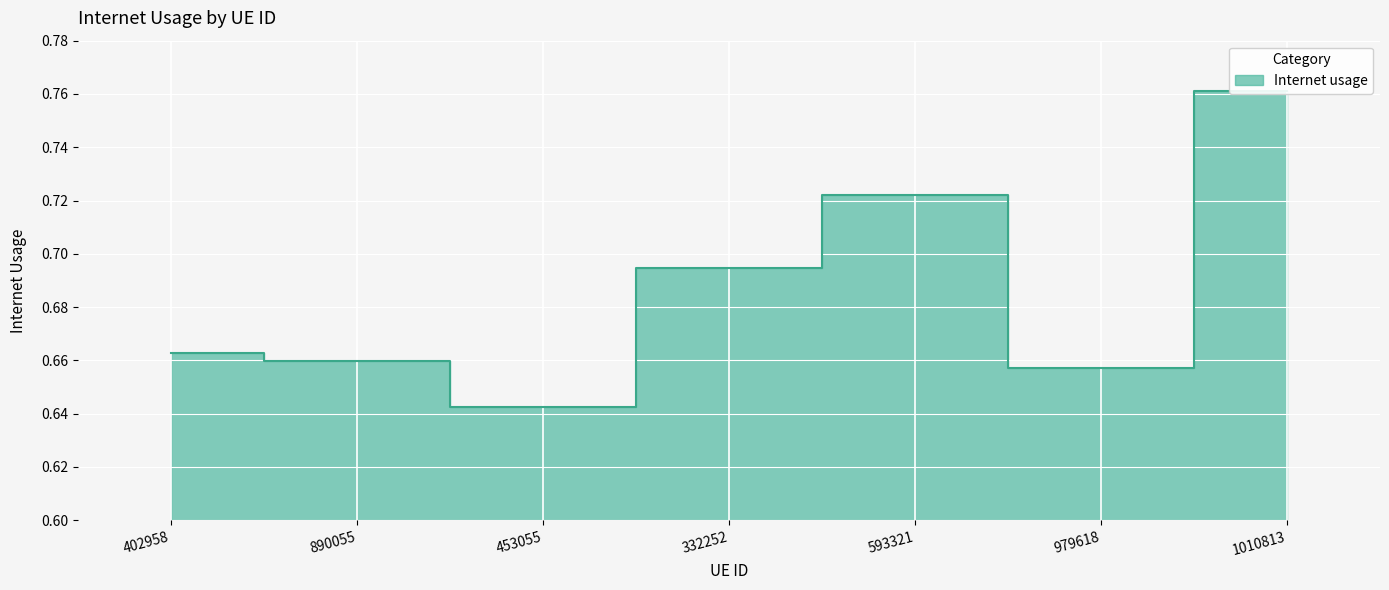

Reading left to right, what are all the values shown in this chart?

0.7	0.7	0.6	0.7	0.7	0.7	0.8